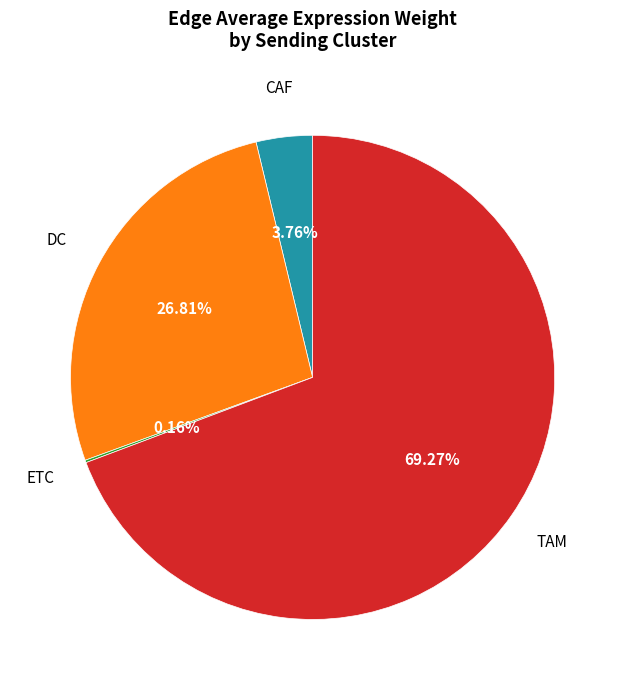

Approximately how many times larger is the value at DC compared to TAM?

0.4